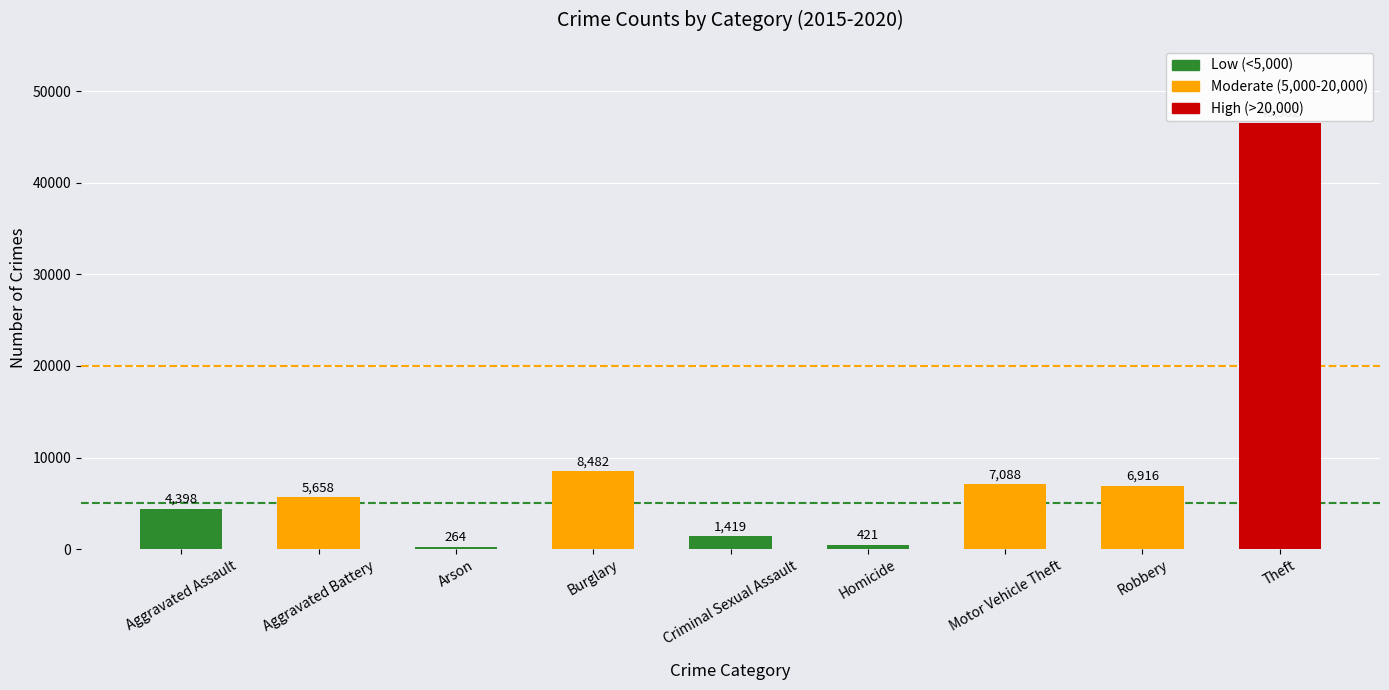

What is the difference between the maximum and minimum values?

46318